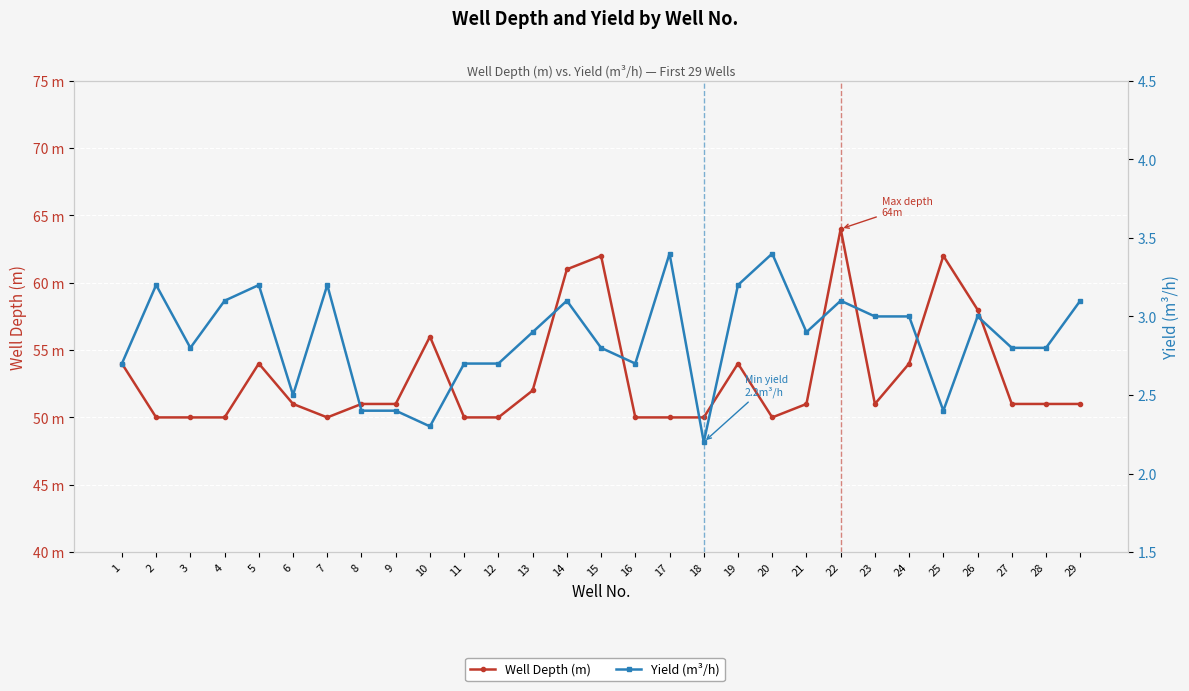

Where is the first local maximum for Yield (m³/h)?

2